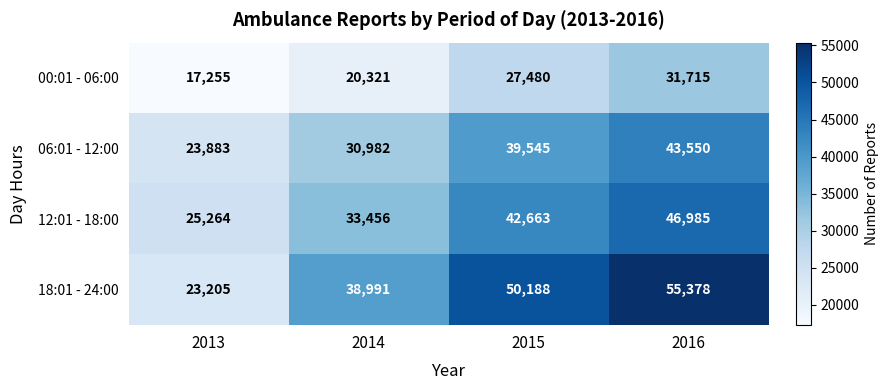

At which label is 12:01 - 18:00 closest to 36124?

2014